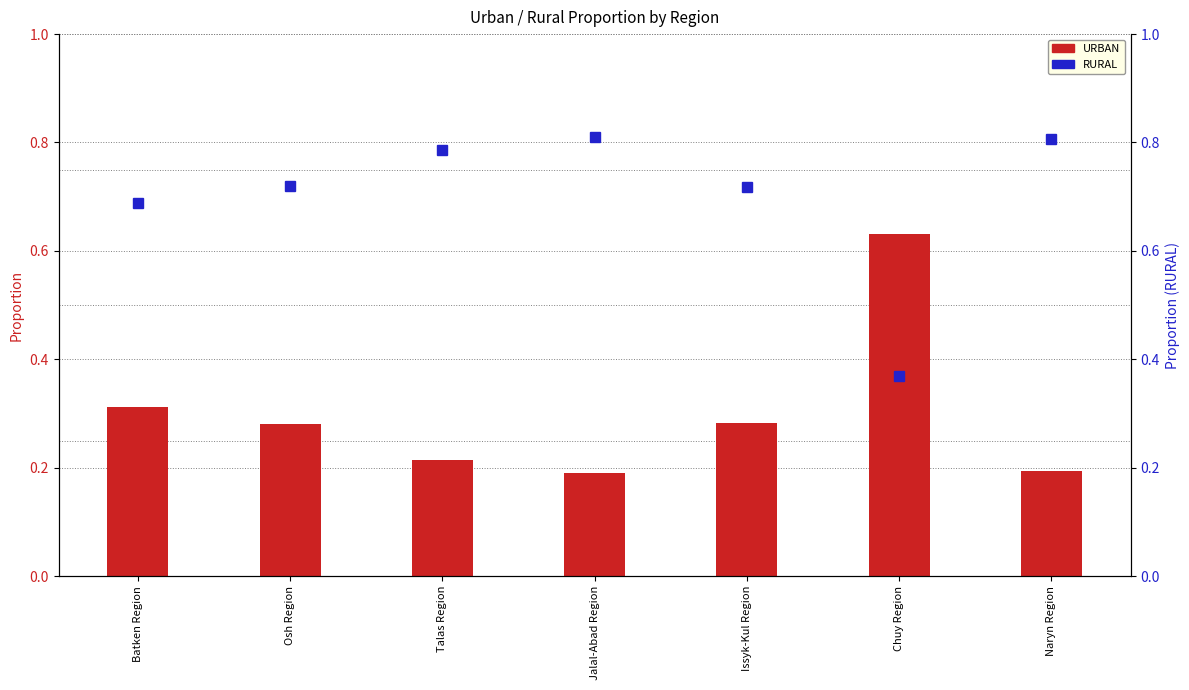

What is the total value across all series at Issyk-Kul Region?

1.0